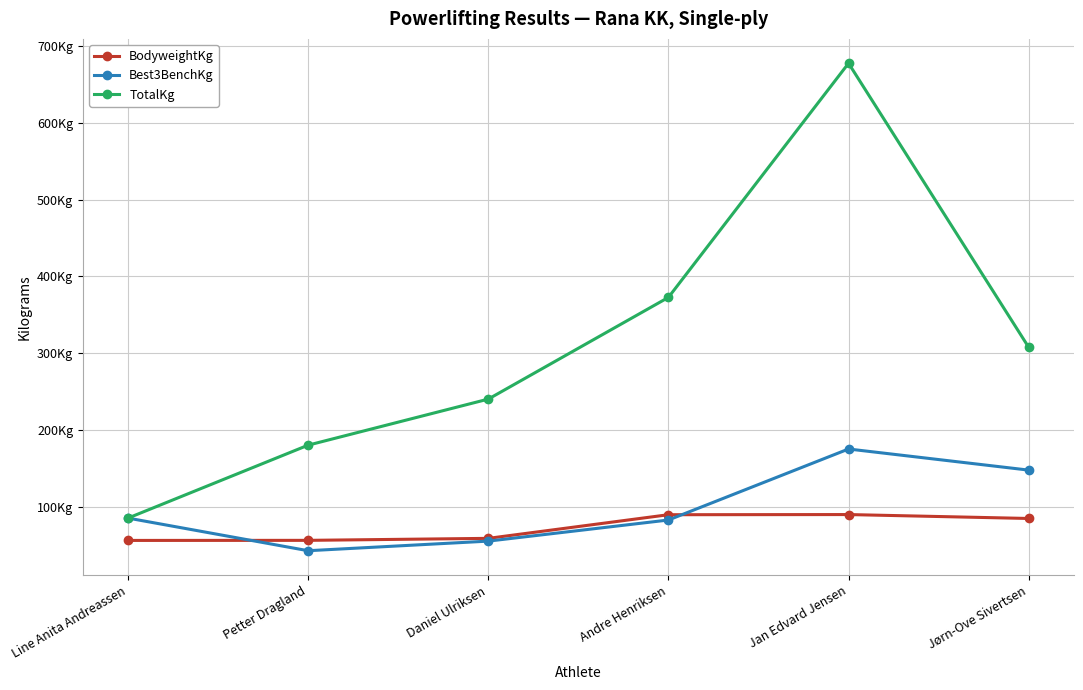

Is it true that TotalKg equals 119.0 at Line Anita Andreassen?

False